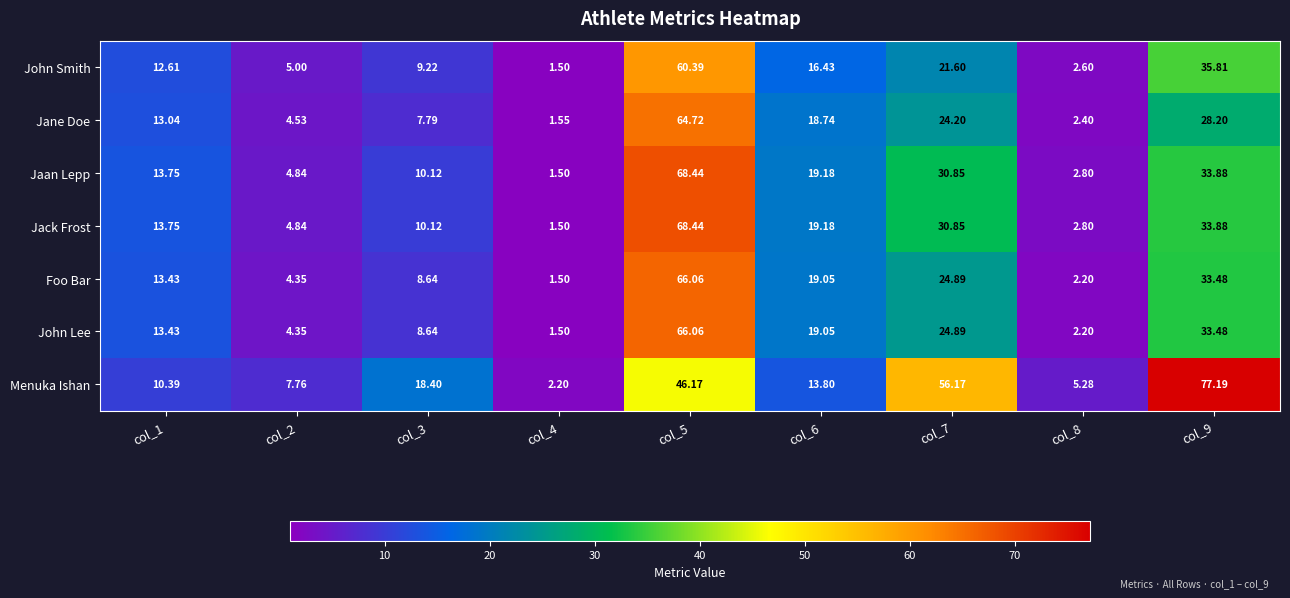

Which series changed the most between col_3 and col_8?

Menuka Ishan